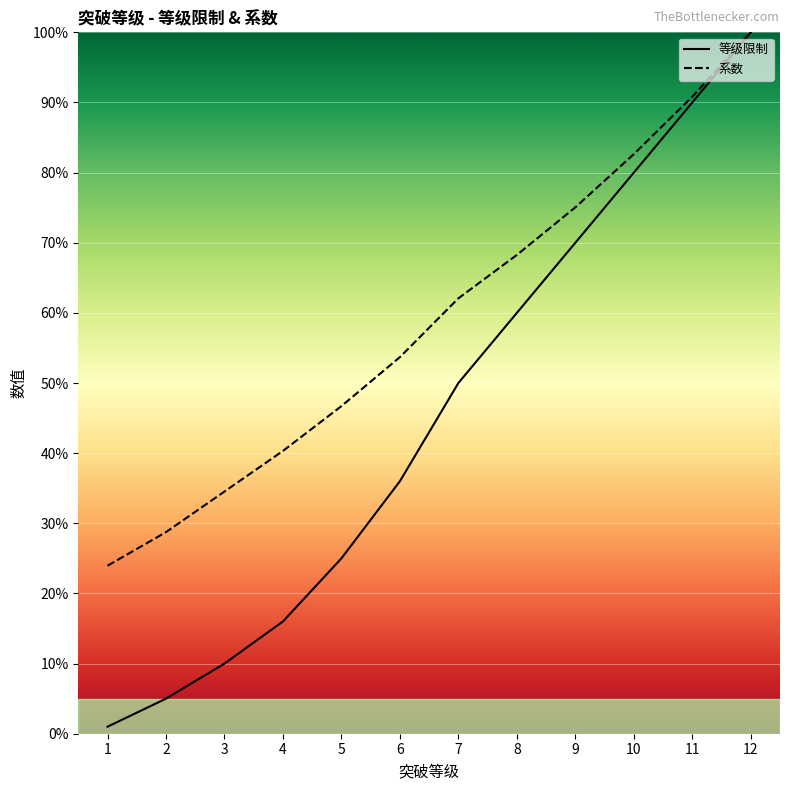

What is the lowest value of the 等级限制 series?

1.0